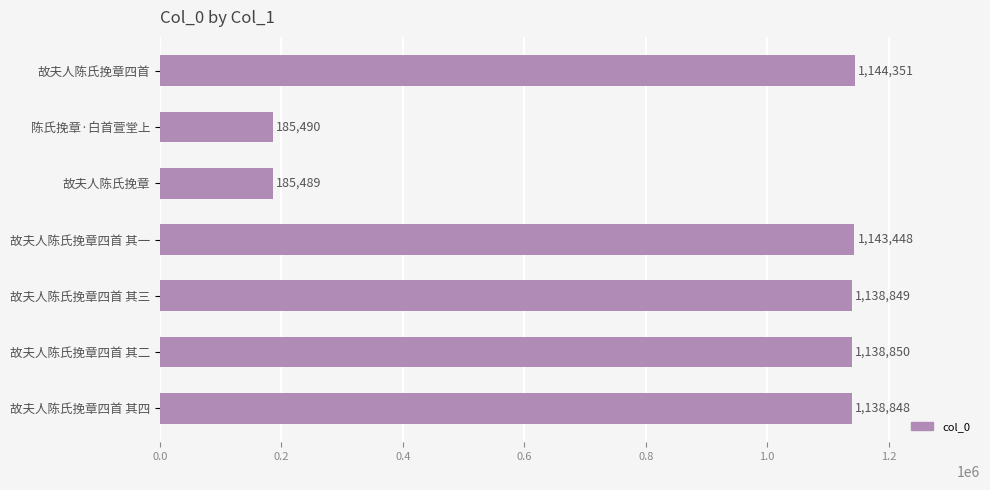

What is the change in value from 故夫人陈氏挽章四首 to 陈氏挽章·白首萱堂上?

-958861